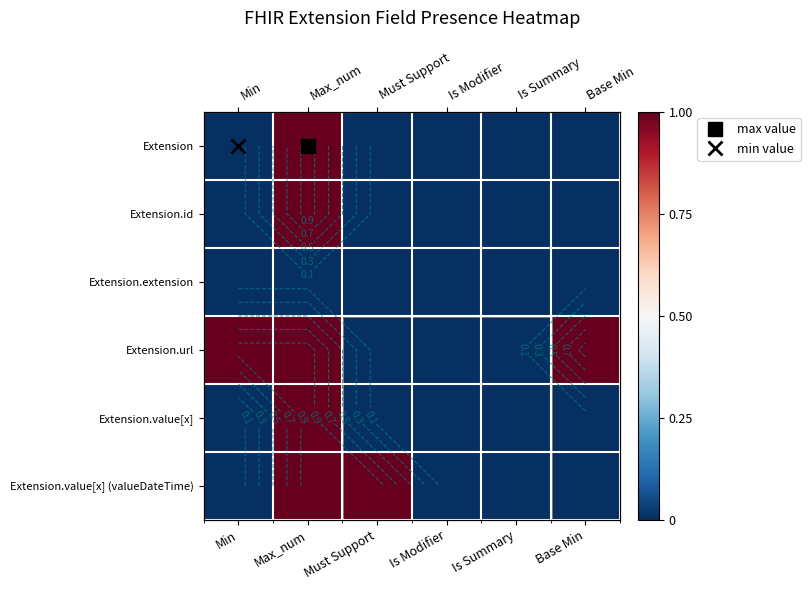

At which label does Extension.url reach its minimum?

Must Support